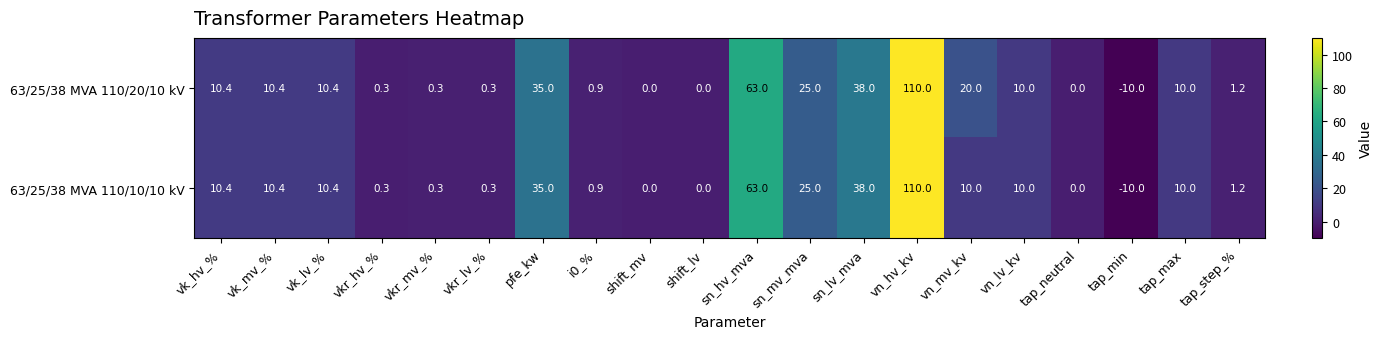

What is the total value across all series at vn_lv_kv?

20.0